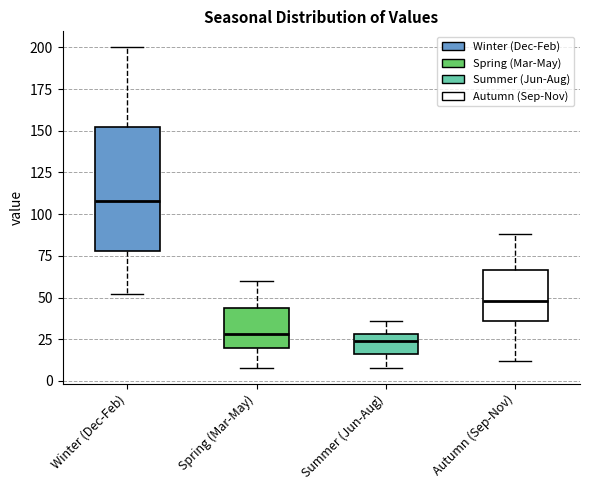

Which box's median line is the highest?

Winter (Dec-Feb)